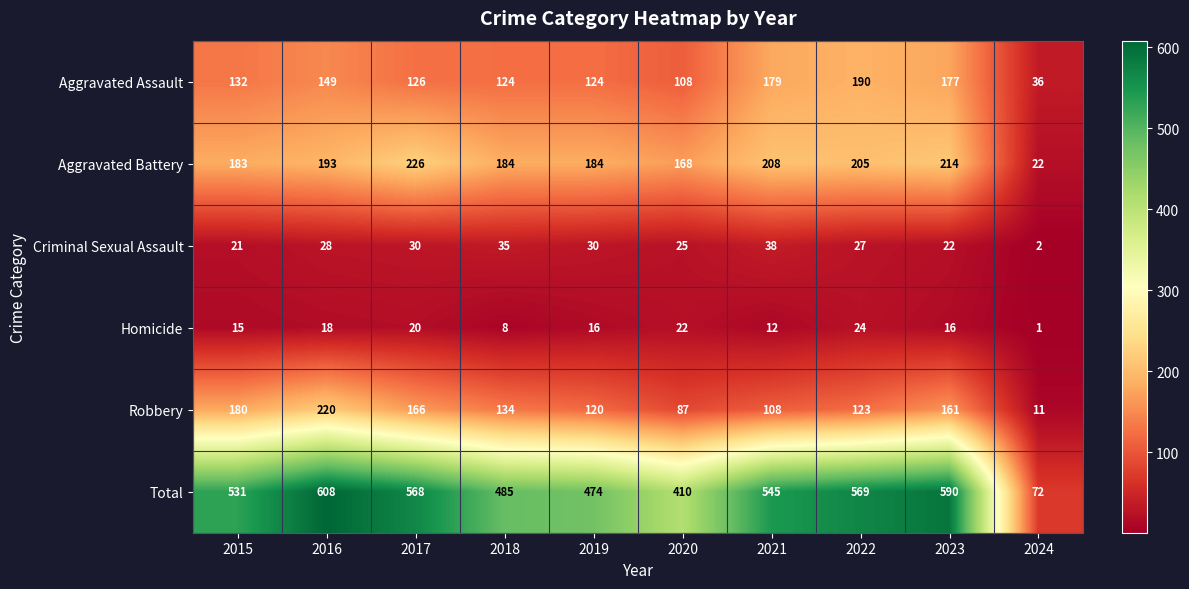

What is the spread (max minus min) of values at 2022?

545